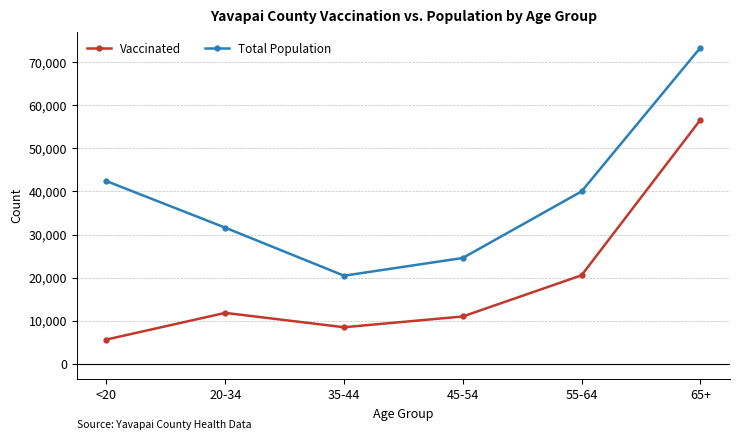

Reading left to right, what are all the values shown in this chart?

Vaccinated: 5589	11783	8444	10949	20517	56627
Total Population: 42412	31587	20427	24544	40014	73402